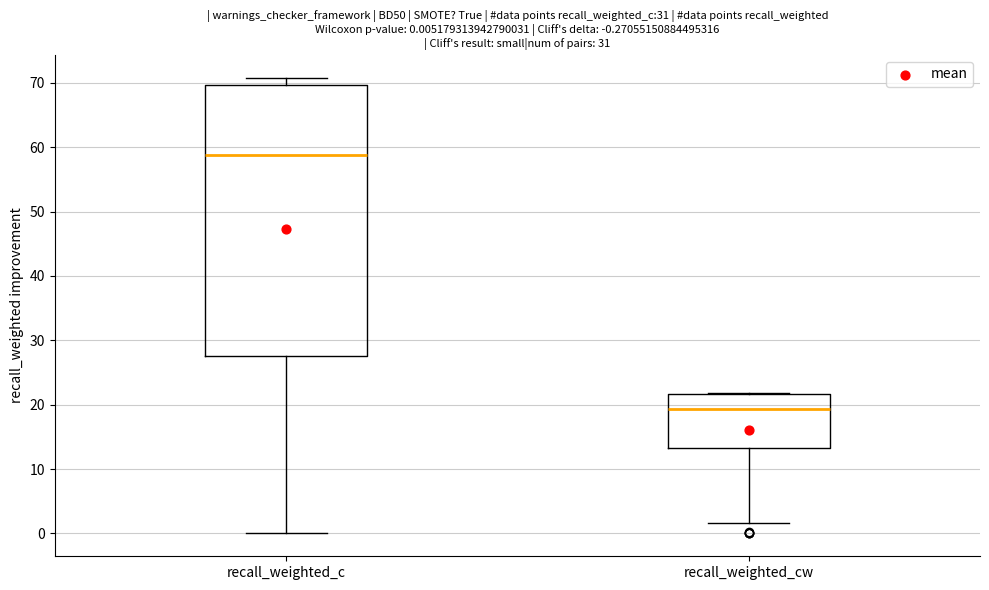

Which box is the tallest, from its lower edge to its upper edge?

recall_weighted_c